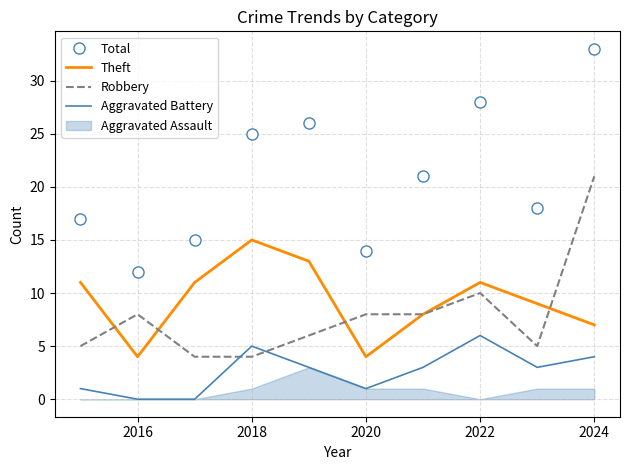

True or false: Theft and Aggravated Battery intersect in this chart.

False